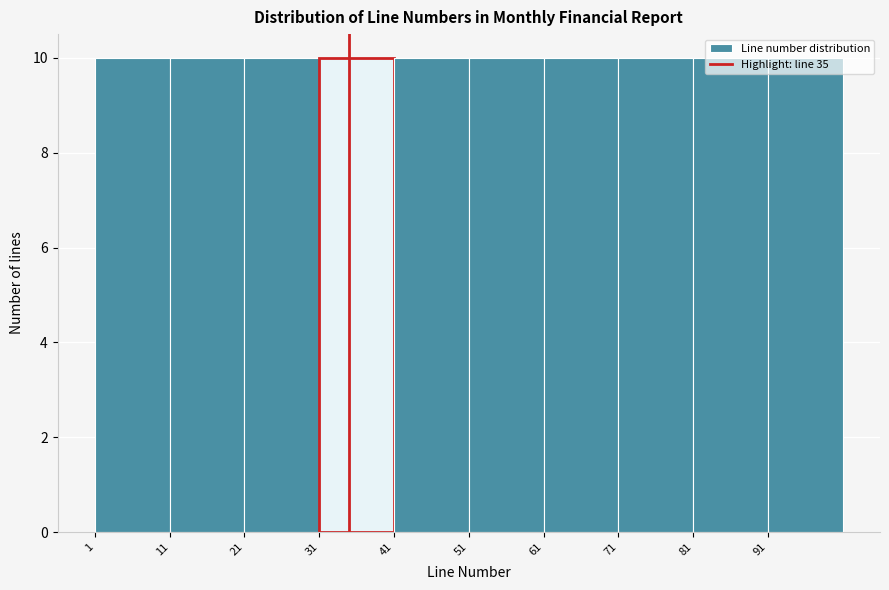

Reading left to right, list every bar in this chart as the range it spans on the x-axis followed by its height. The values are not printed on the chart, so give them approximately, as read against the axis.

1 to 11: 10
11 to 21: 10
21 to 31: 10
31 to 41: 10
41 to 51: 10
51 to 61: 10
61 to 71: 10
71 to 81: 10
81 to 91: 10
91 to 101: 10